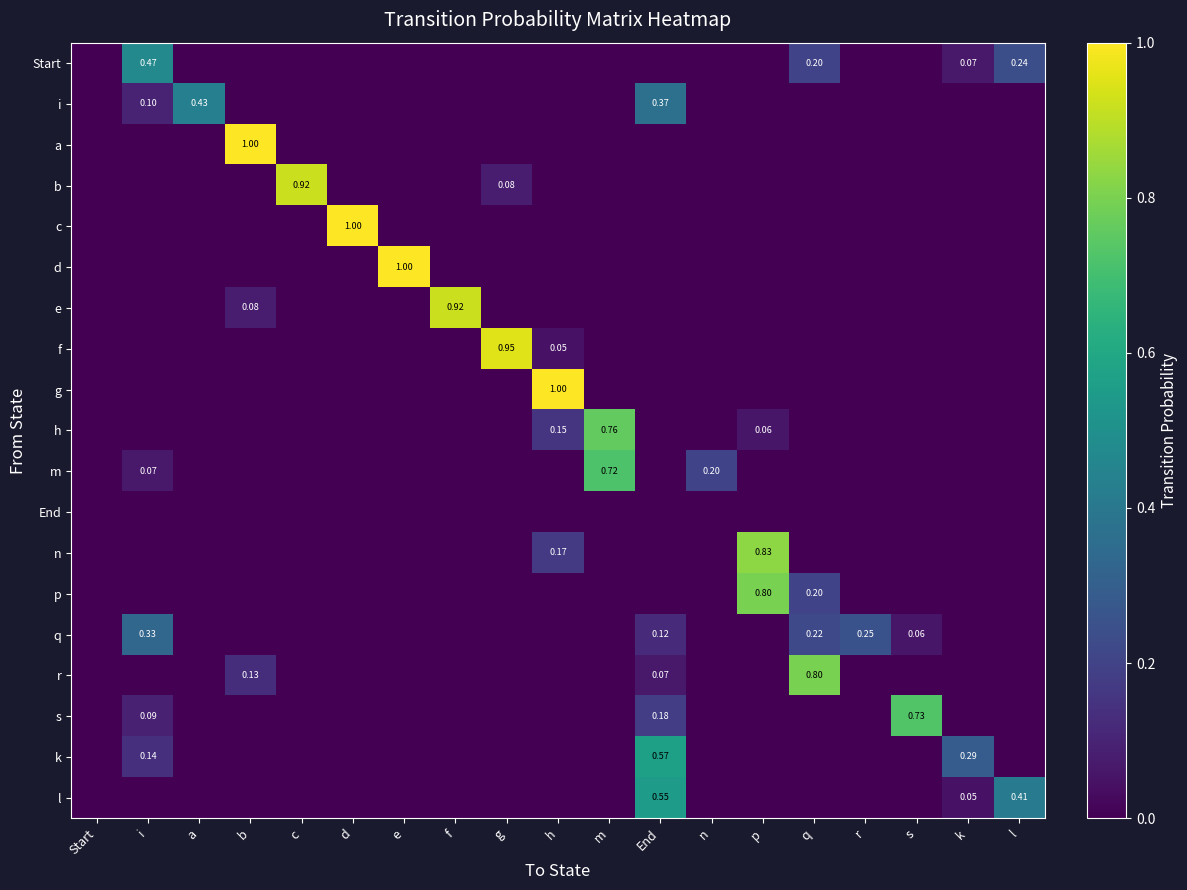

How many values in g are above zero?

1